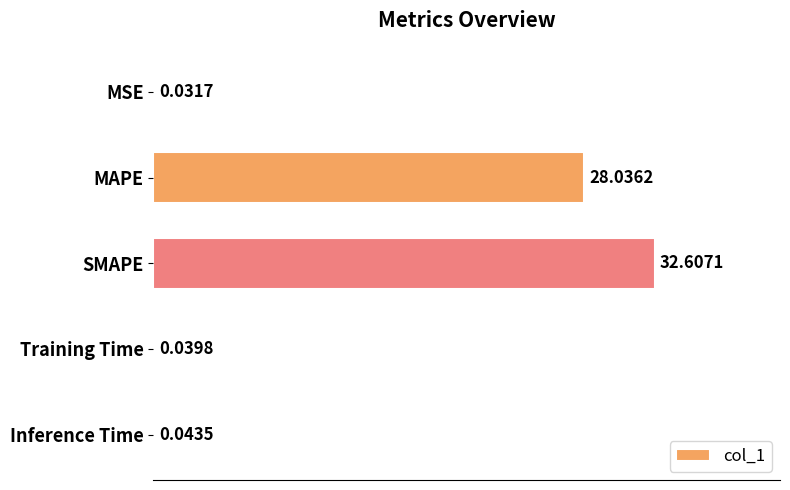

Where is the data nearest to the value 16?

MAPE